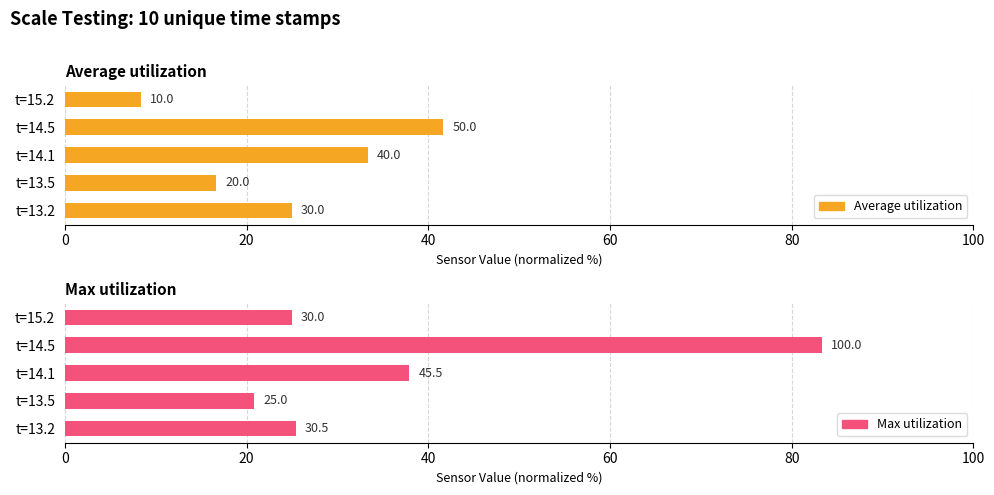

What is the approximate value of Max utilization at t=13.5?

20.8